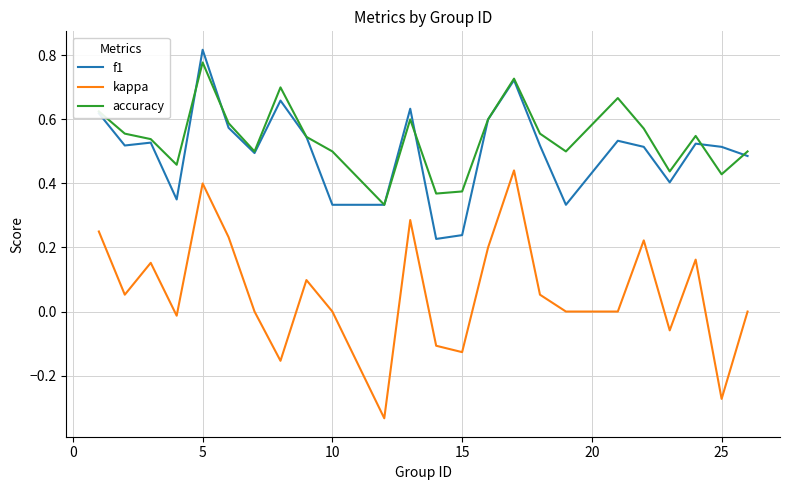

True or false: kappa and accuracy cross at least once.

False